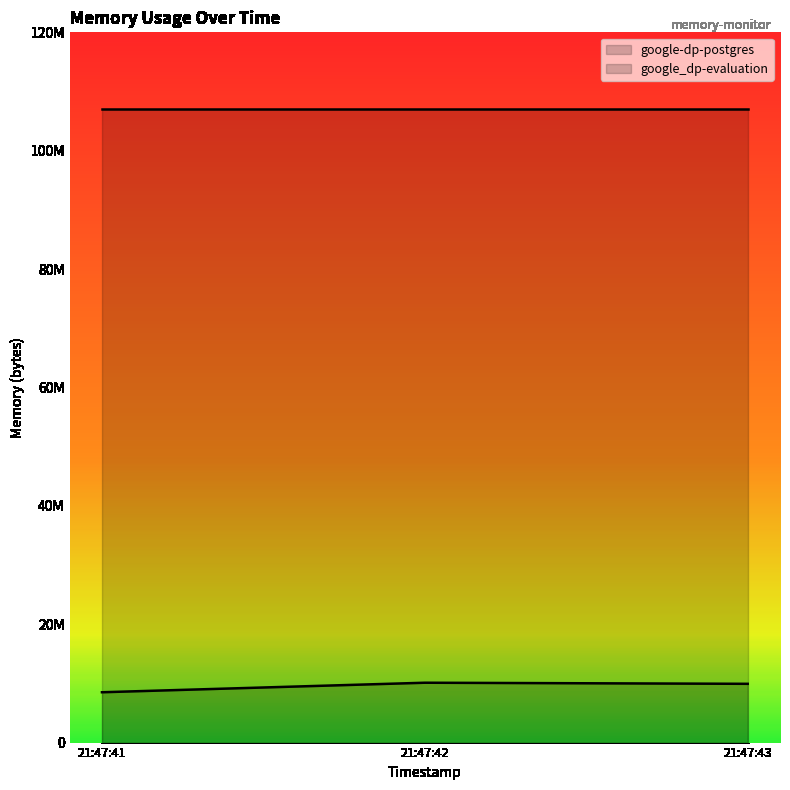

Does the chart have visible grid lines?

No